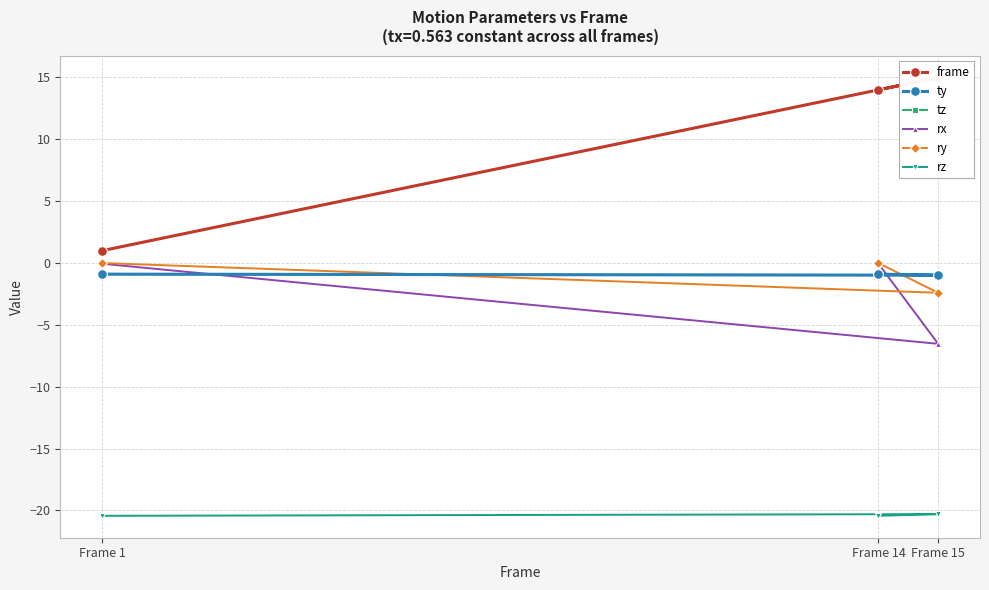

Which series has the largest range (max minus min)?

frame